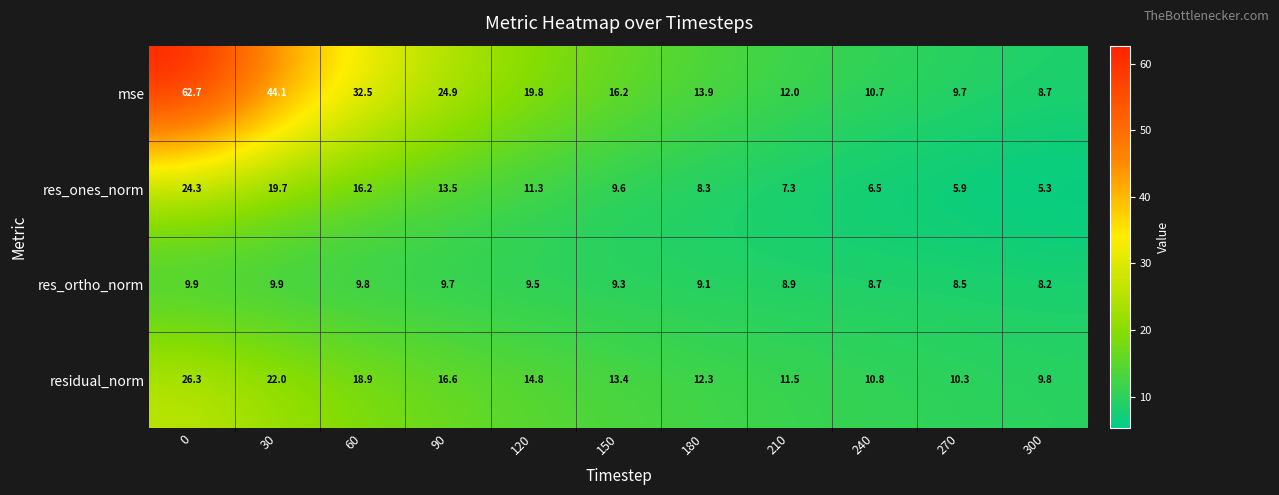

Is the value of residual_norm at 300 greater than the value of res_ones_norm at 180?

Yes